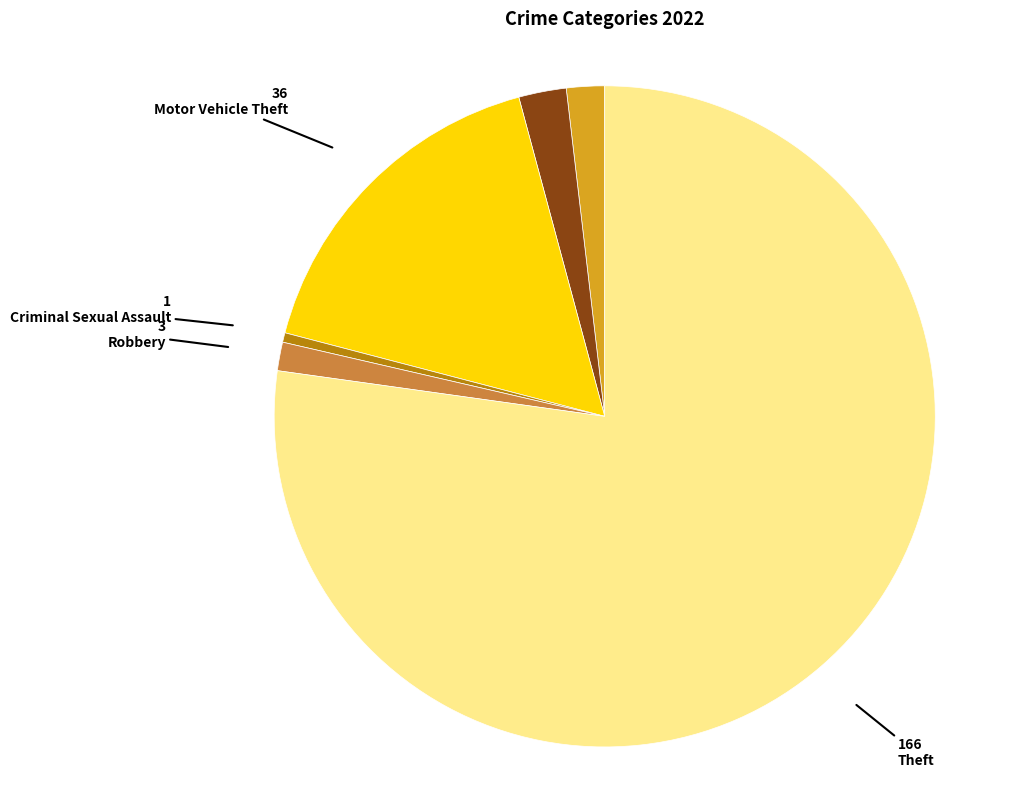

Is there any slice that represents more than half of the pie?

Yes